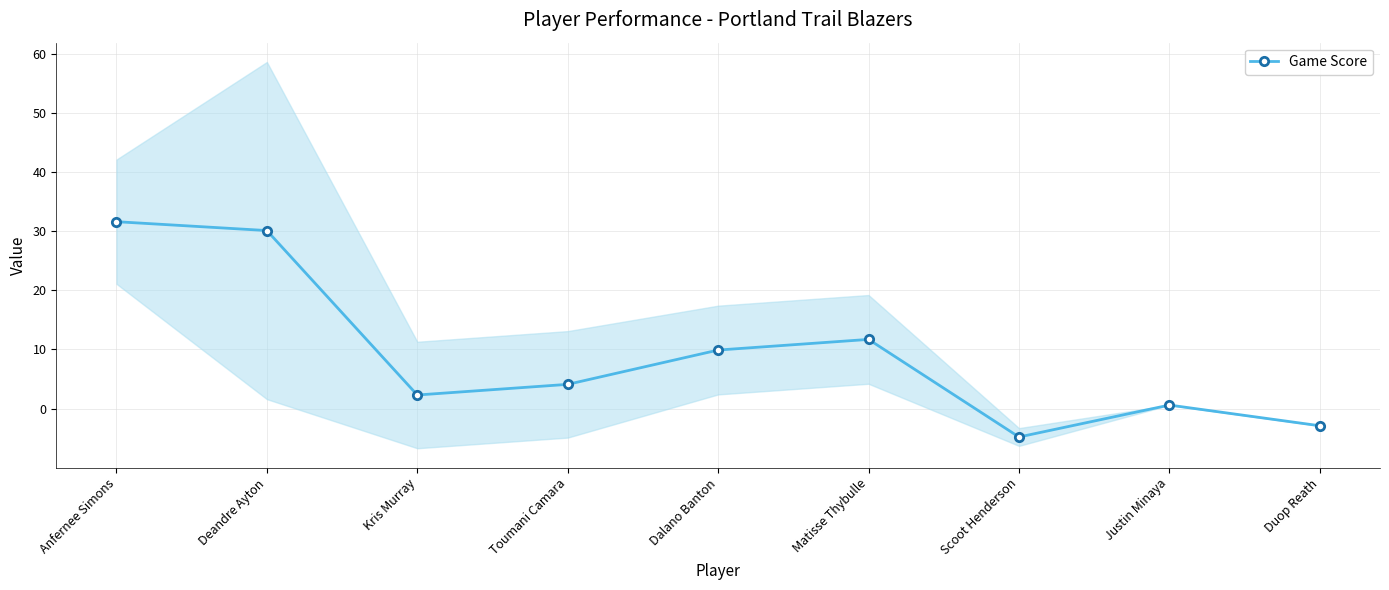

Reading left to right, transcribe all the data shown in this chart.

Anfernee Simons=31.6	Deandre Ayton=30.1	Kris Murray=2.3	Toumani Camara=4.1	Dalano Banton=9.9	Matisse Thybulle=11.7	Scoot Henderson=-4.8	Justin Minaya=0.6	Duop Reath=-2.9